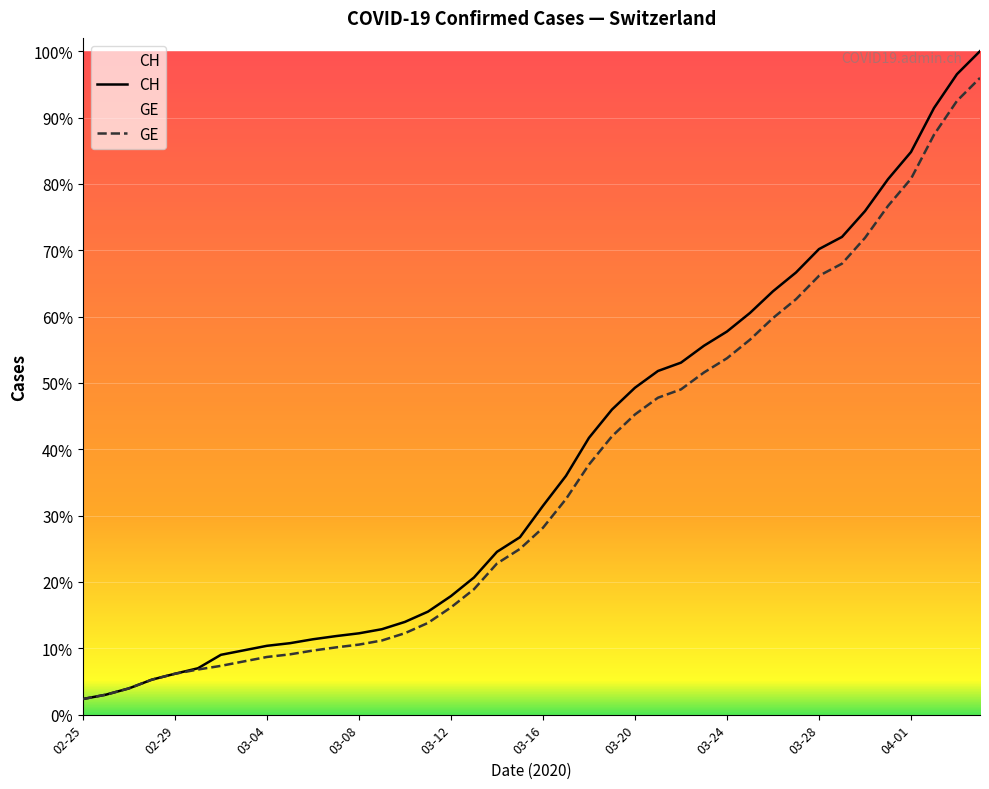

How many distinct data groups are displayed?

2